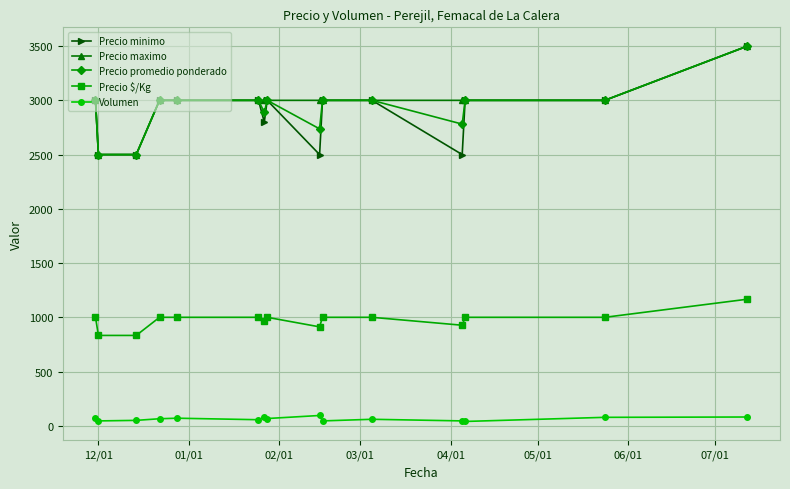

True or false: Precio $/Kg has more than 0 interior local peaks.

True